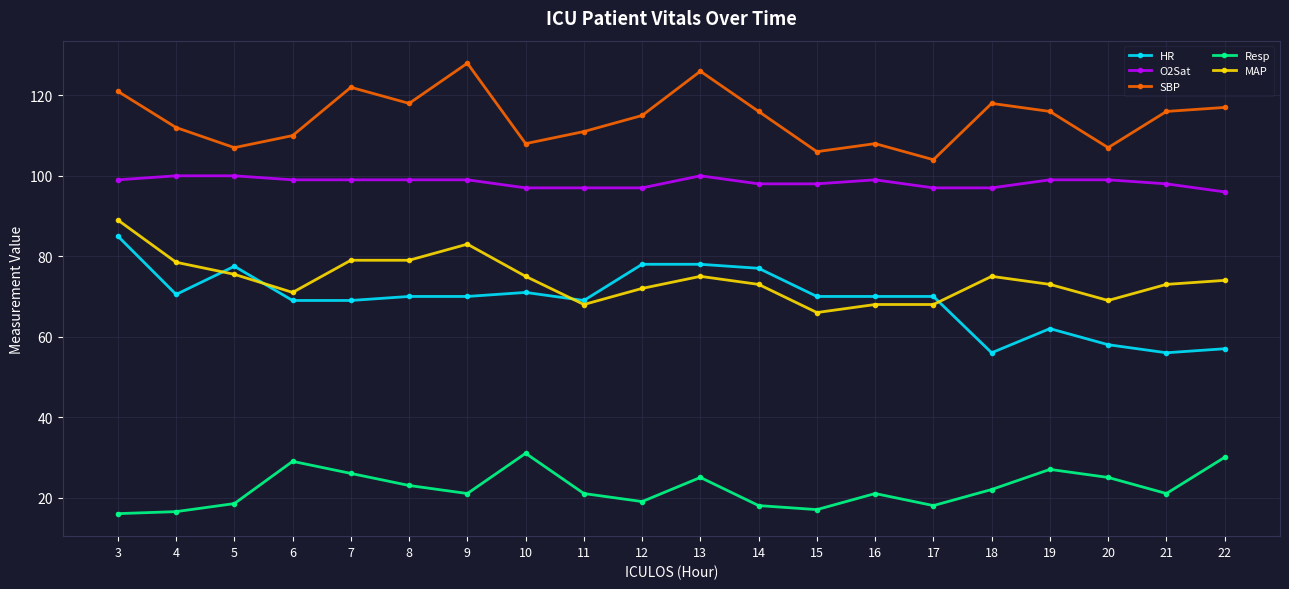

What is the value of the MAP point at the 12th from the left?

73.0